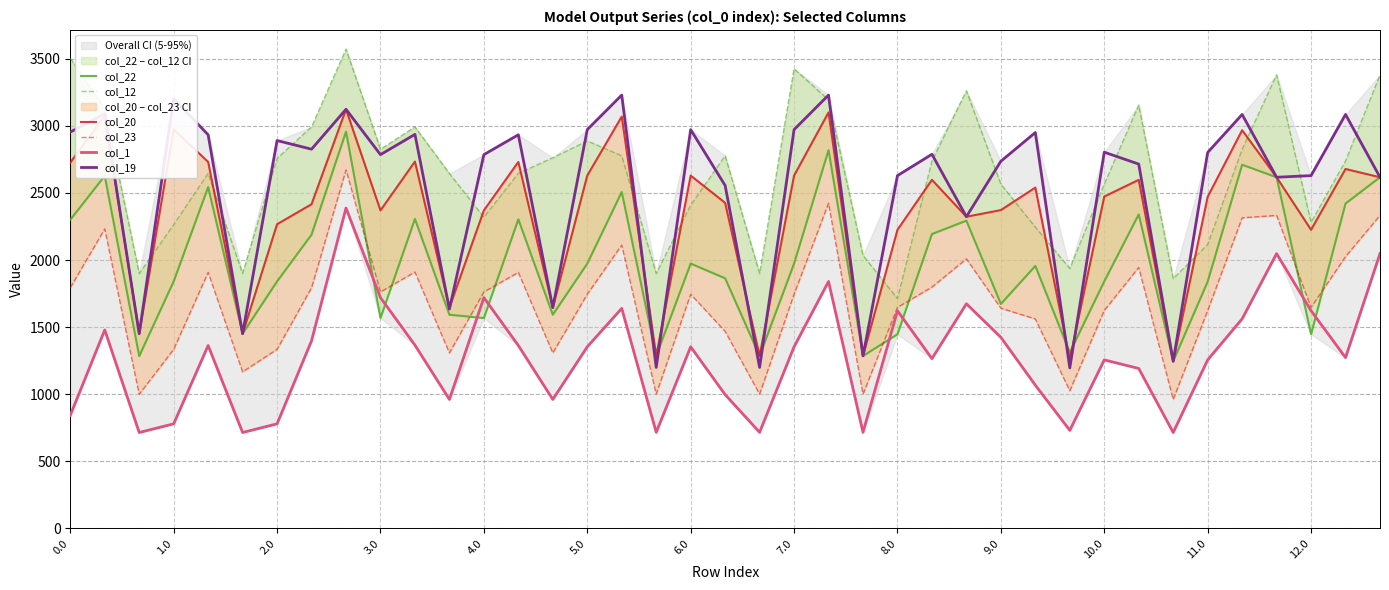

What is the difference between the maximum and second lowest values in the col_22 series?

1672.7